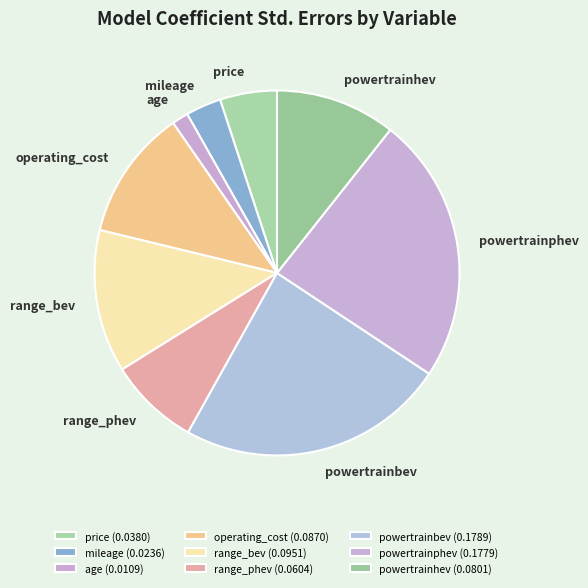

Which has a higher value, range_phev or powertrainbev?

powertrainbev